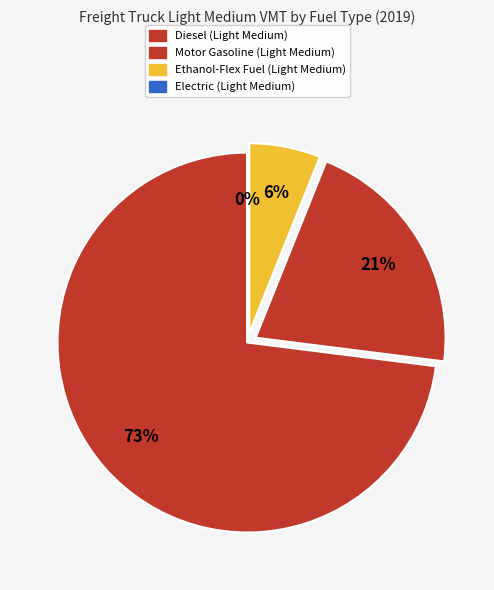

Rank the categories by value from highest to lowest.

Diesel, Motor Gasoline, Ethanol-Flex Fuel, Electric